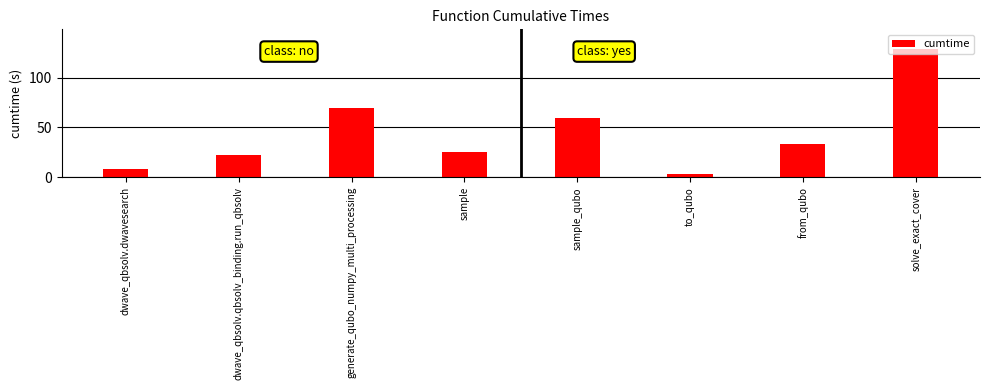

What is the difference between the values at sample and sample_qubo?

33.5